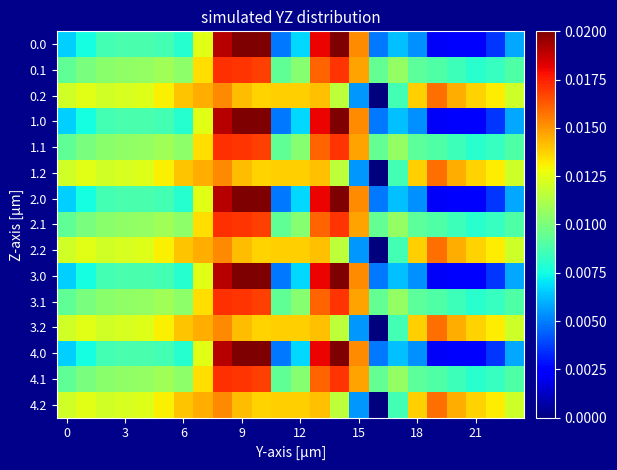

Rank the series by their maximum value, from highest to lowest.

0.0, 1.0, 2.0, 3.0, 4.0, 0.1, 1.1, 2.1, 3.1, 4.1, 0.2, 1.2, 2.2, 3.2, 4.2